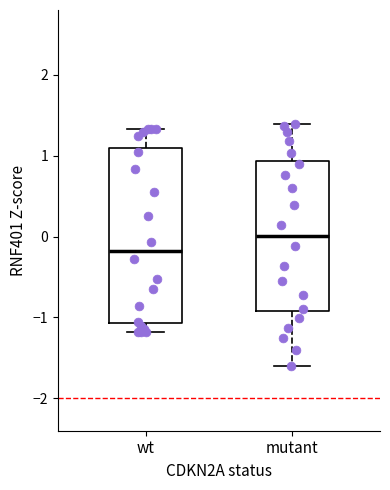

Which box's median line is the lowest?

wt